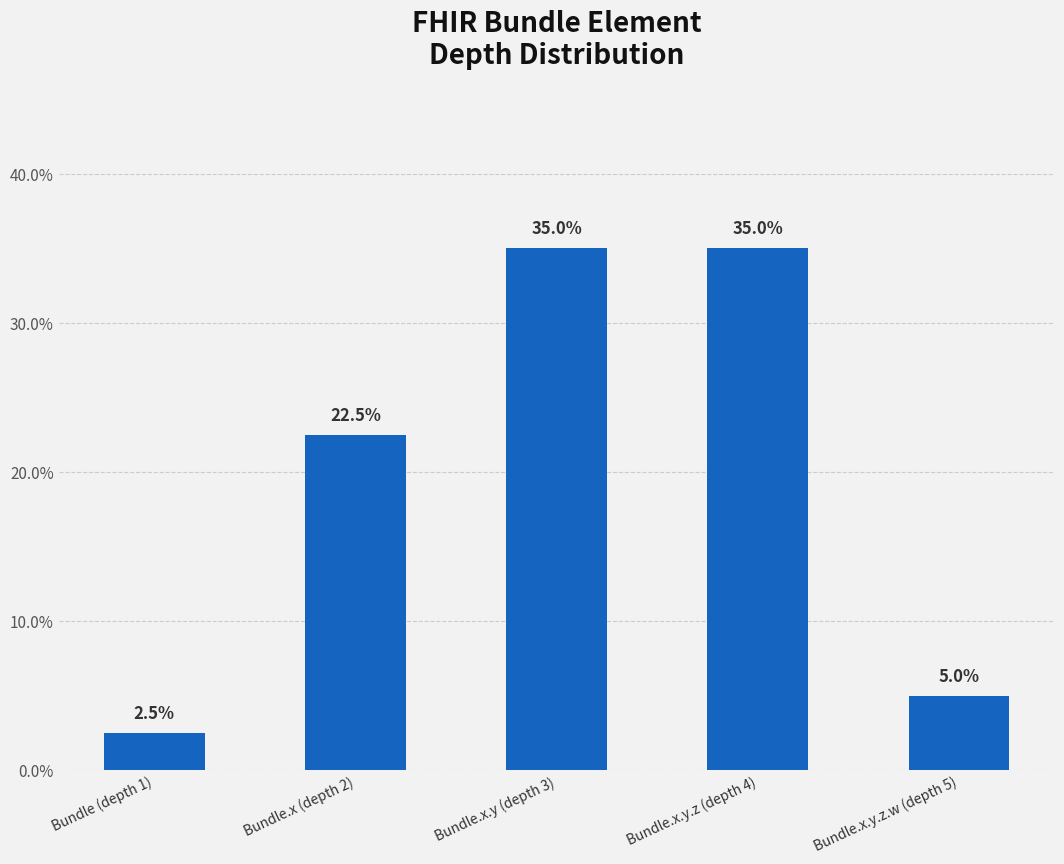

The chart shows a value of 29.9 at Bundle.x (depth 2). True or false?

False